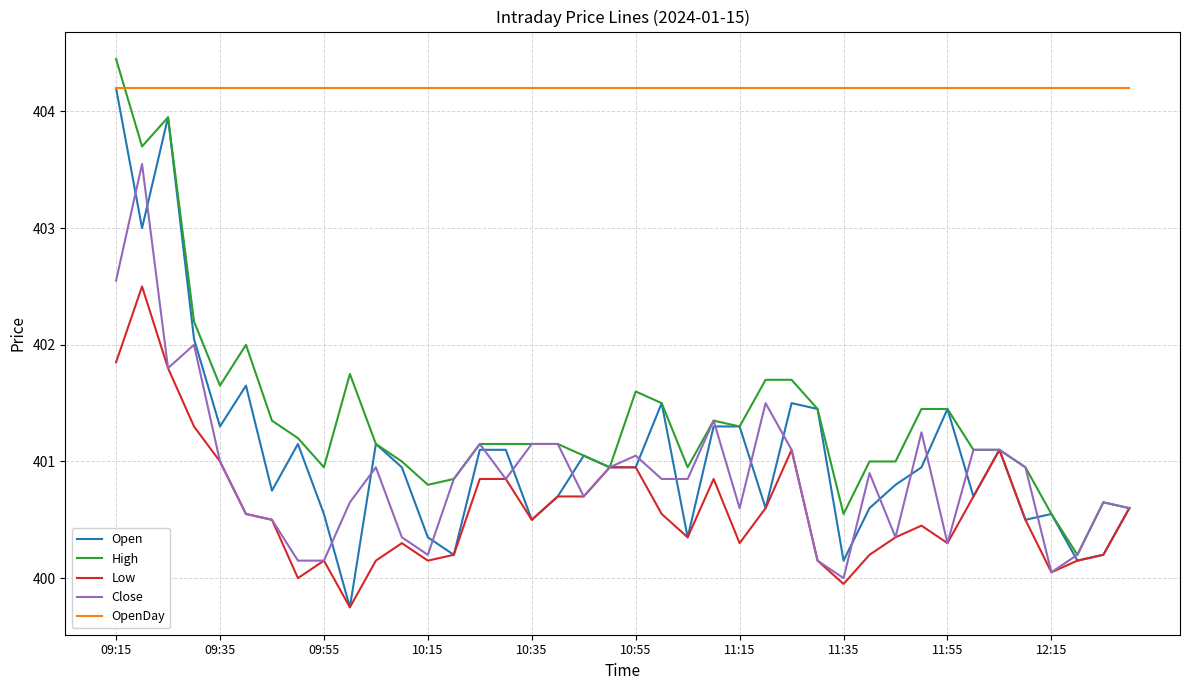

True or false: OpenDay and Low intersect in this chart.

False